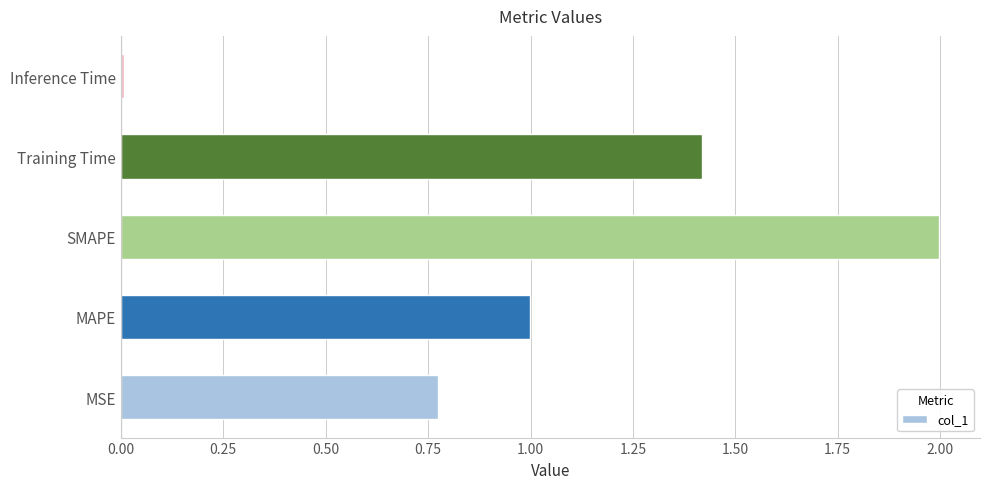

List the labels in order of value, smallest first.

Inference Time, MSE, MAPE, Training Time, SMAPE